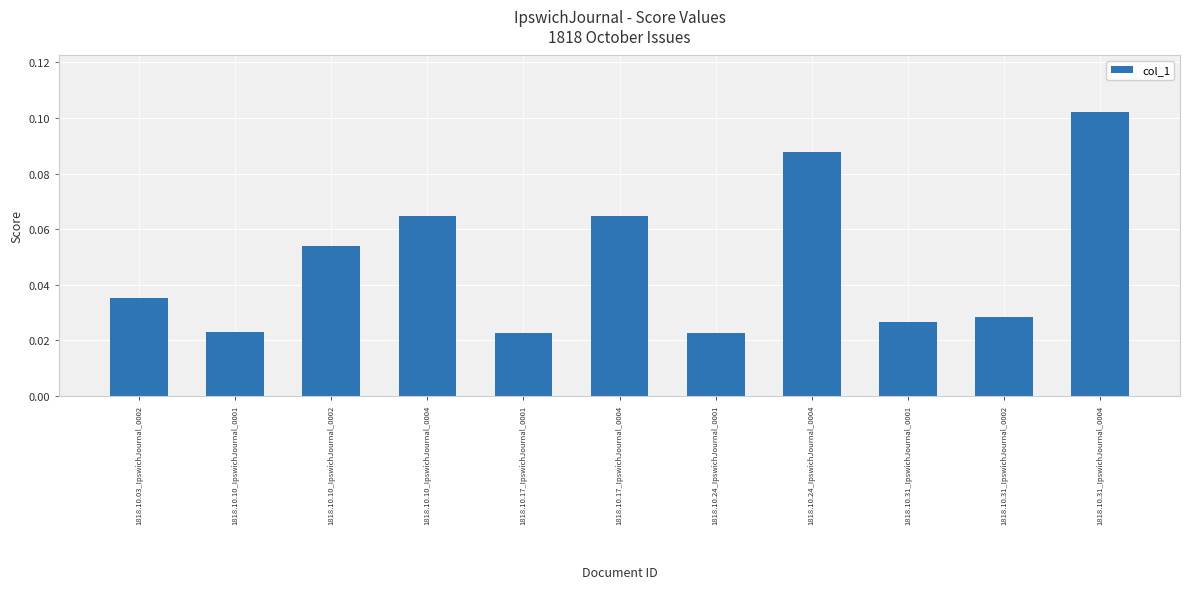

What is the sum of all values?

0.5